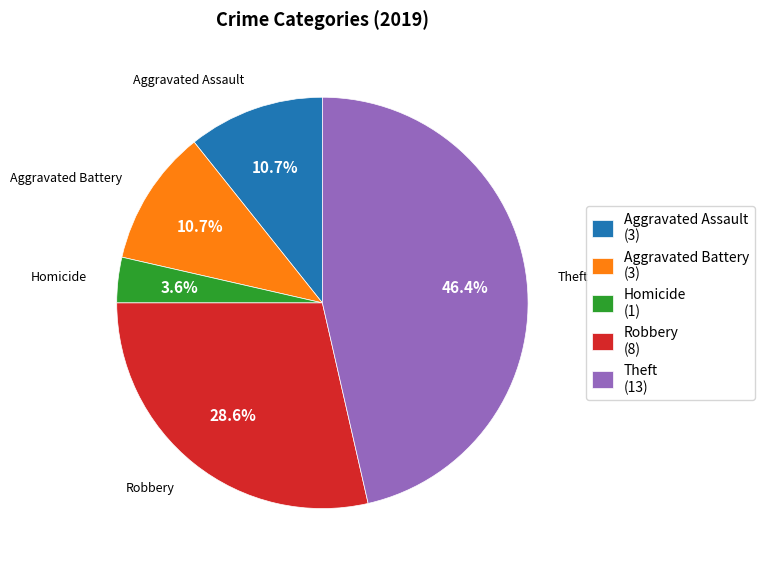

Does Aggravated Assault (3) represent more than half of the total?

No